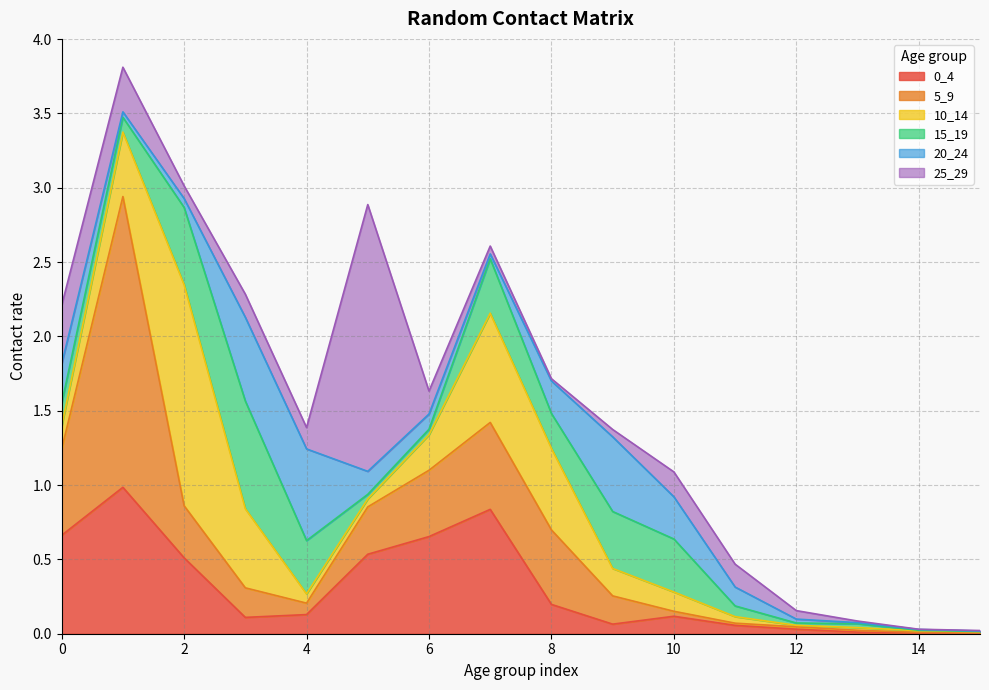

What is the value of the 10_14 point at the 2nd from the left?

0.4